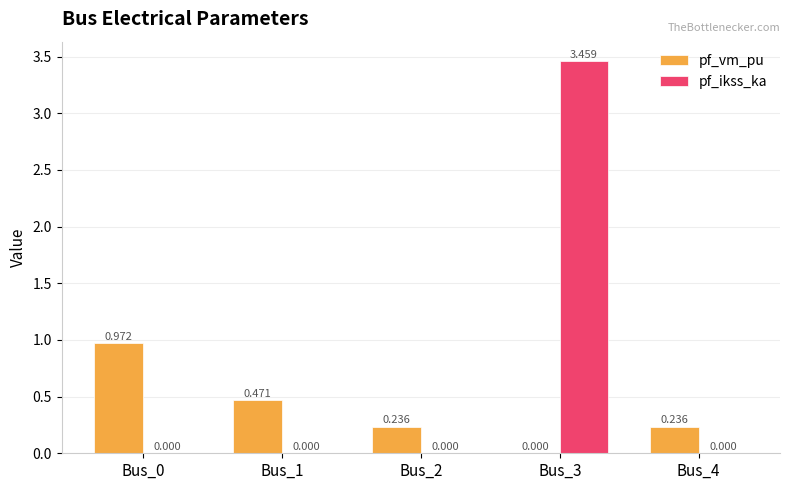

Which series has the largest total across all categories?

pf_ikss_ka